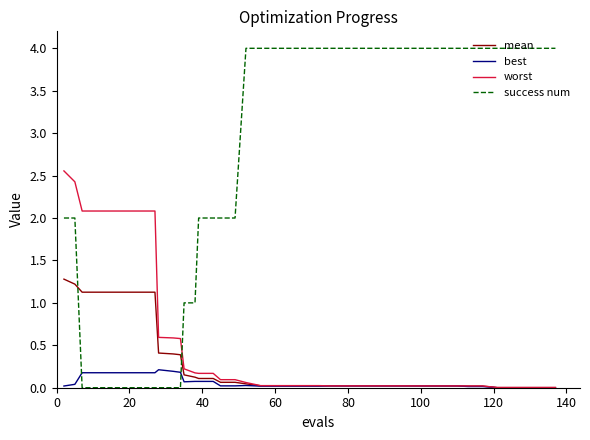

Rank the series by their maximum value, from lowest to highest.

best, mean, worst, success num